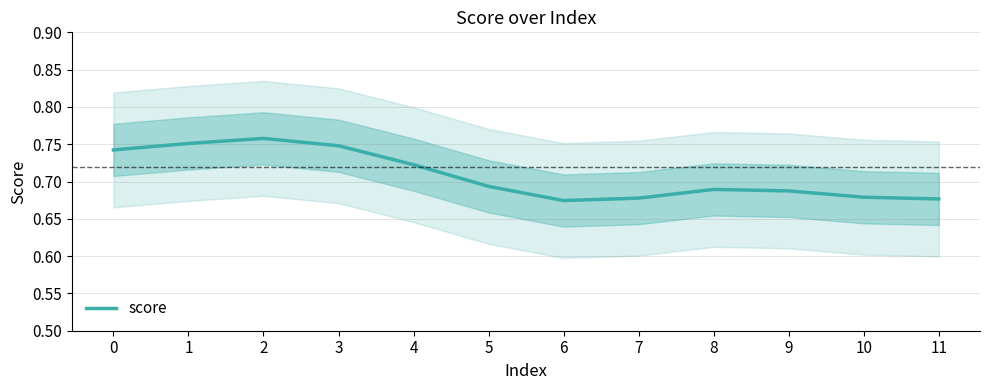

Where is the first local minimum?

6